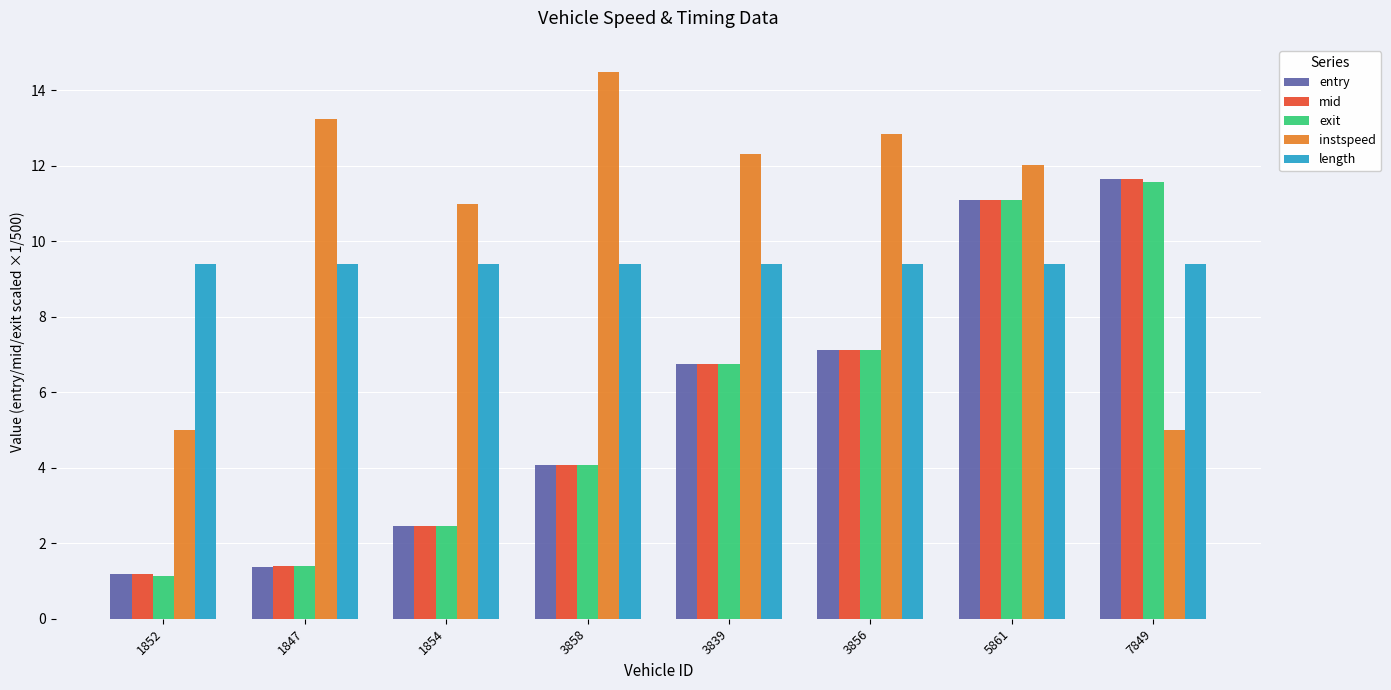

What is the difference between the highest and lowest values at 3858?

10.4